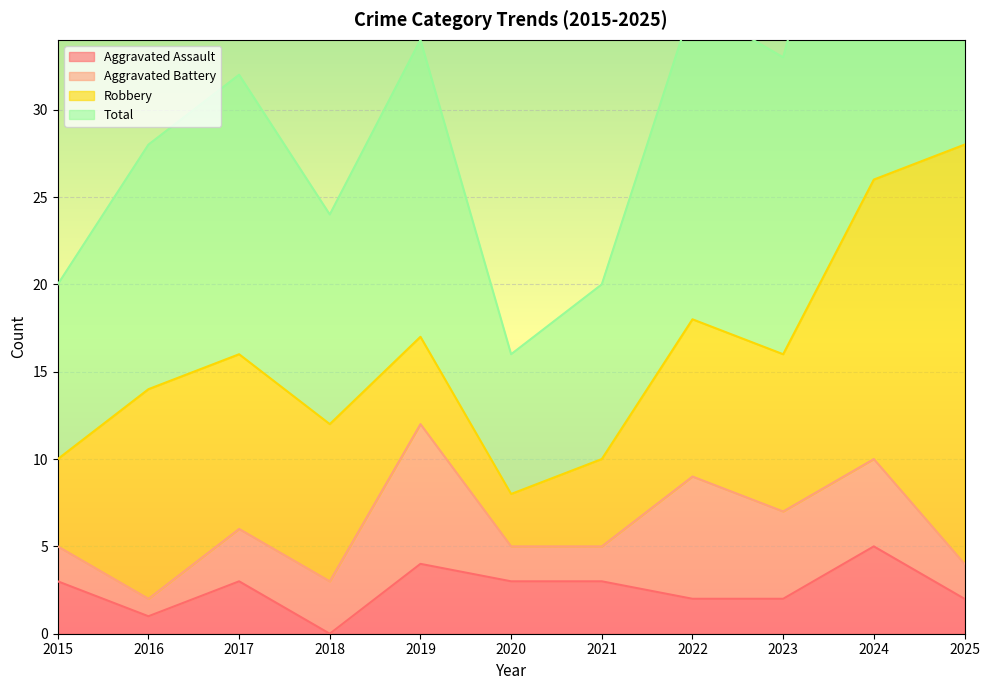

List the labels in order of Total value, smallest first.

2020, 2015, 2021, 2018, 2016, 2017, 2023, 2019, 2022, 2024, 2025